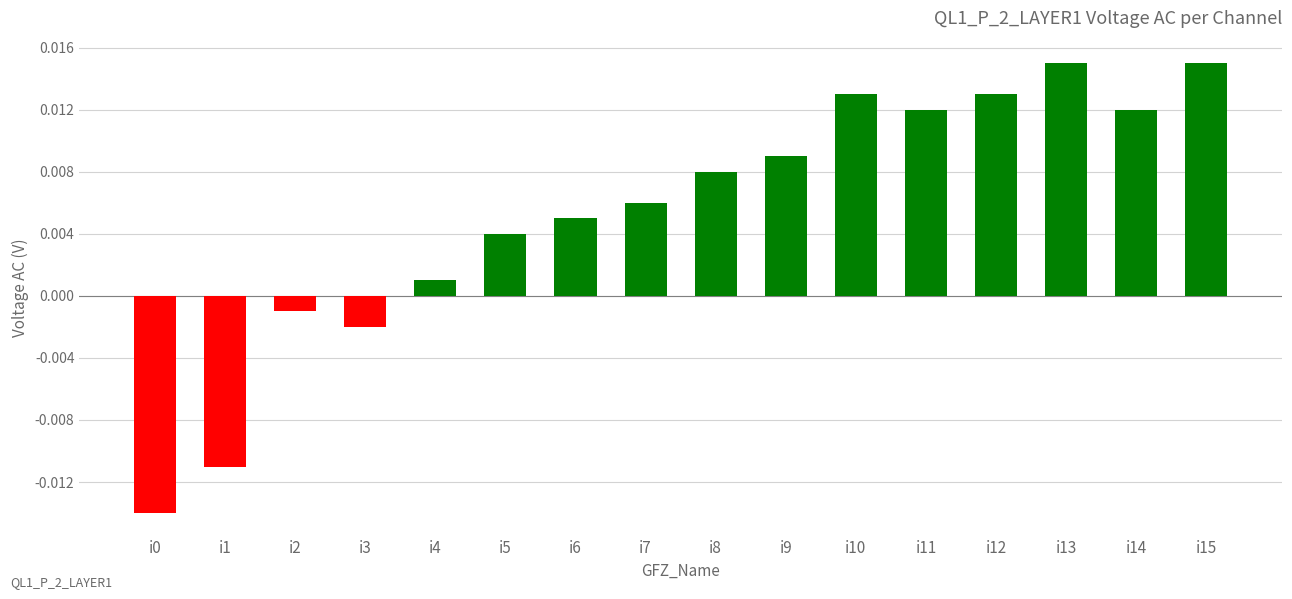

Which has a higher value, i14 or i13?

i13